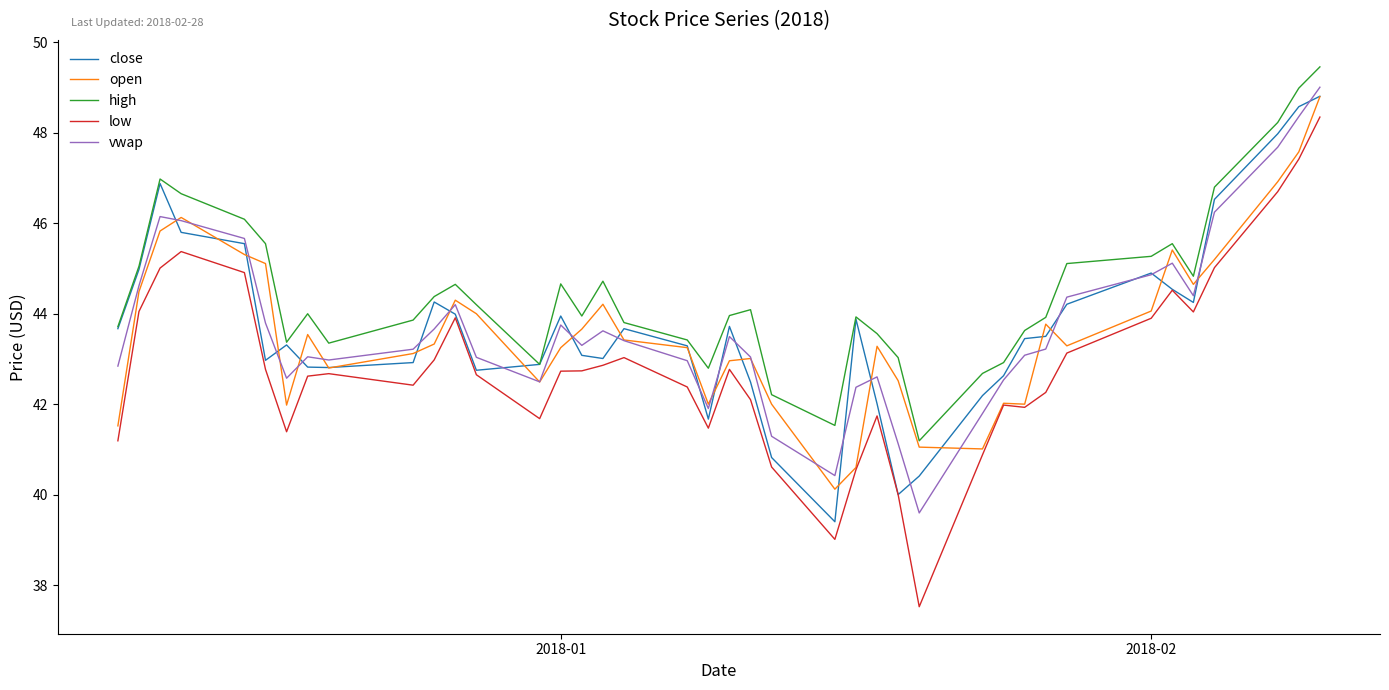

What is the sum of all open values?

1744.0